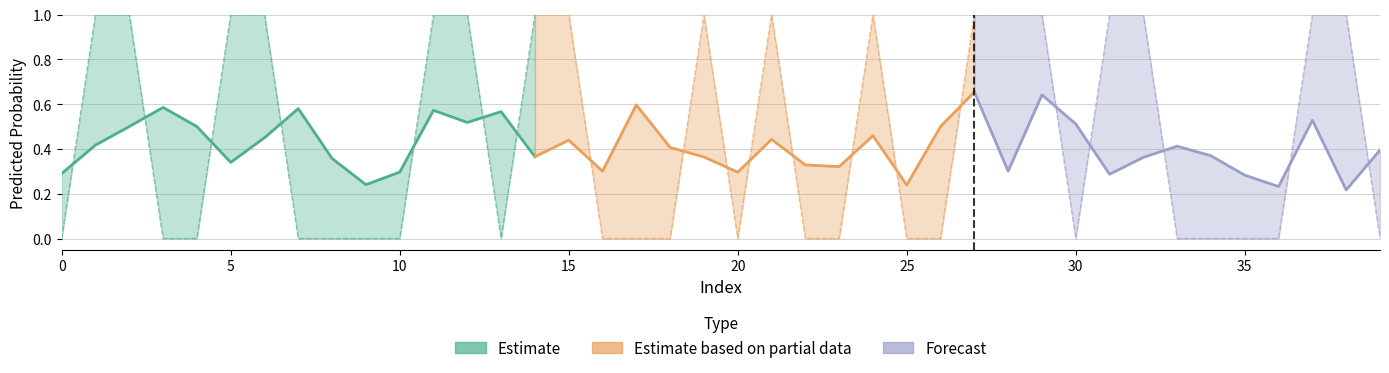

Does the chart have visible grid lines?

Yes